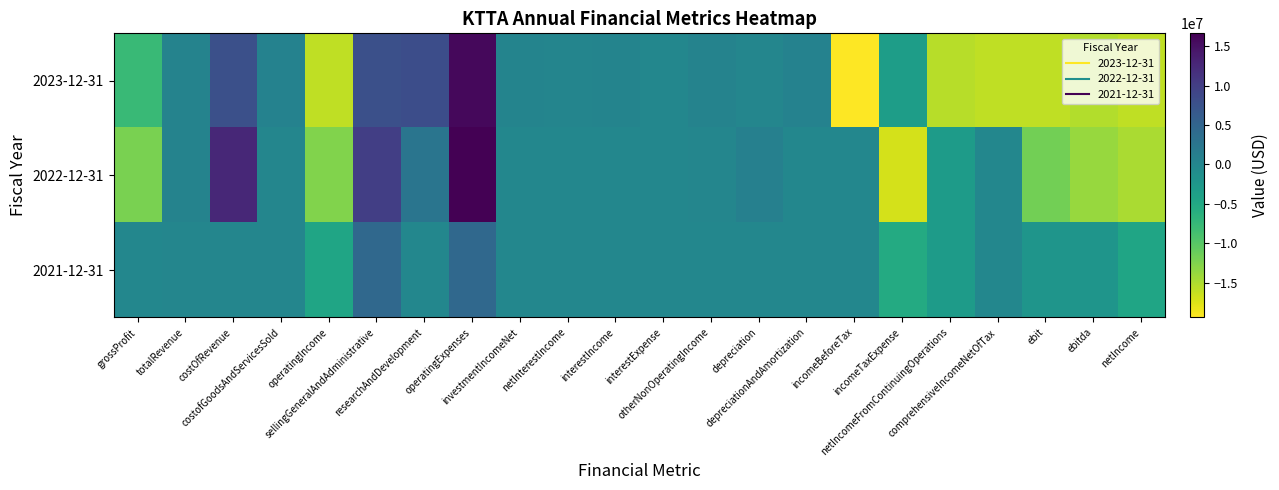

Reading left to right, transcribe all the data shown in this chart.

2023-12-31: grossProfit=-7878596	totalRevenue=486559	costOfRevenue=7878596	costofGoodsAndServicesSold=648454	operatingIncome=-15979361	sellingGeneralAndAdministrative=7878596	researchAndDevelopment=8100765	operatingExpenses=15914313	investmentIncomeNet=415368	netInterestIncome=242441	interestIncome=415368	interestExpense=0	otherNonOperatingIncome=471613	depreciation=18290	depreciationAndAmortization=648454	incomeBeforeTax=-19432658	incomeTaxExpense=-3471000	netIncomeFromContinuingOperations=-15507748	comprehensiveIncomeNetOfTax=-15965649	ebit=-15979361	ebitda=-15330907	netIncome=-15961658
2022-12-31: grossProfit=-12150894	totalRevenue=486559	costOfRevenue=12637453	costofGoodsAndServicesSold=113195	operatingIncome=-12588971	sellingGeneralAndAdministrative=9923544	researchAndDevelopment=2665427	operatingExpenses=16630038	investmentIncomeNet=0	netInterestIncome=-102	interestIncome=0	interestExpense=102	otherNonOperatingIncome=44723	depreciation=861086	depreciationAndAmortization=5094	incomeBeforeTax=5094	incomeTaxExpense=-17148452	netIncomeFromContinuingOperations=-3212000	comprehensiveIncomeNetOfTax=-44621	ebit=-11727885	ebitda=-13926552	netIncome=-14816321
2021-12-31: grossProfit=-2213	totalRevenue=15062	costOfRevenue=17275	costofGoodsAndServicesSold=17275	operatingIncome=-4507413	sellingGeneralAndAdministrative=4505200	researchAndDevelopment=0	operatingExpenses=4505200	investmentIncomeNet=0	netInterestIncome=-508	interestIncome=0	interestExpense=508	otherNonOperatingIncome=0	depreciation=0	depreciationAndAmortization=1379	incomeBeforeTax=1379	incomeTaxExpense=-5385521	netIncomeFromContinuingOperations=-3212000	comprehensiveIncomeNetOfTax=508	ebit=-2173521	ebitda=-2184082	netIncome=-4507413